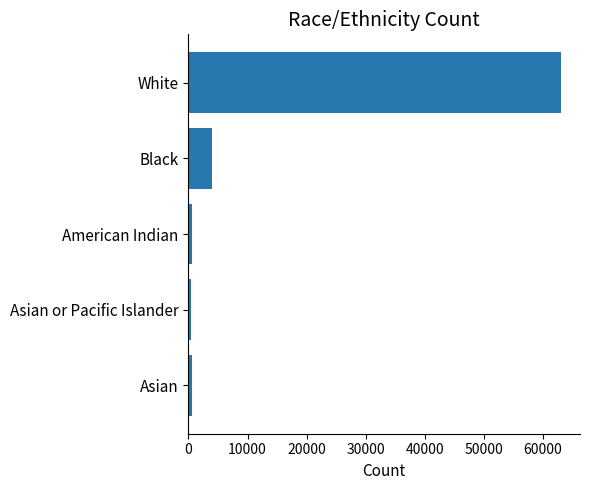

Where is the data nearest to the value 31756?

Black